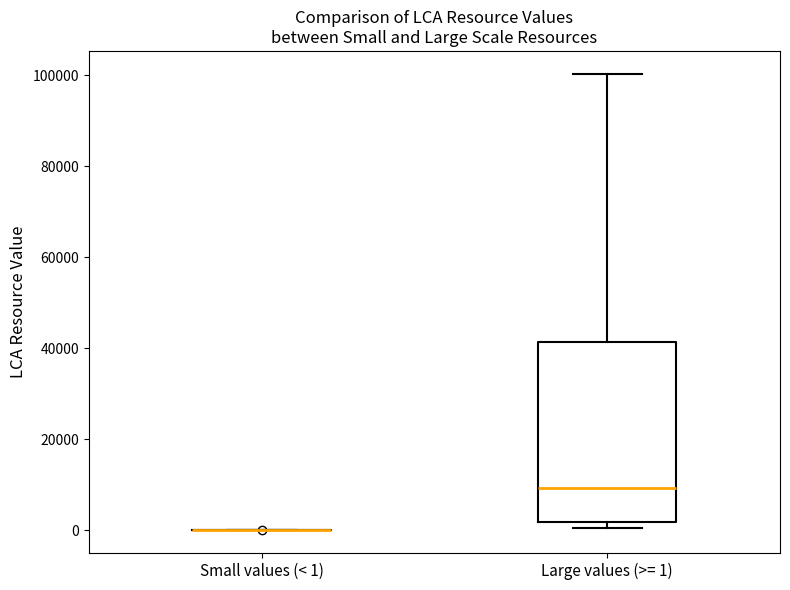

Where does the upper whisker of the box for Large values (>= 1) end on the y-axis? The values are not printed on the chart, so give them approximately, as read against the axis.

100000